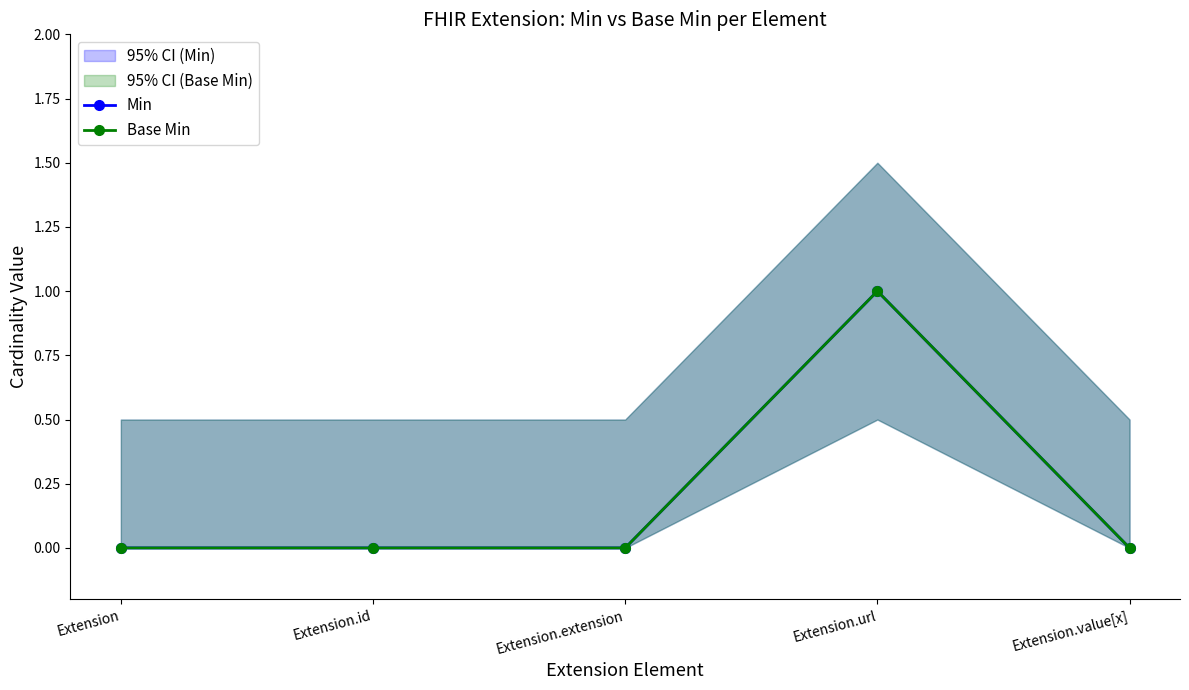

The Base Min series shows 0 at Extension.extension. True or false?

True